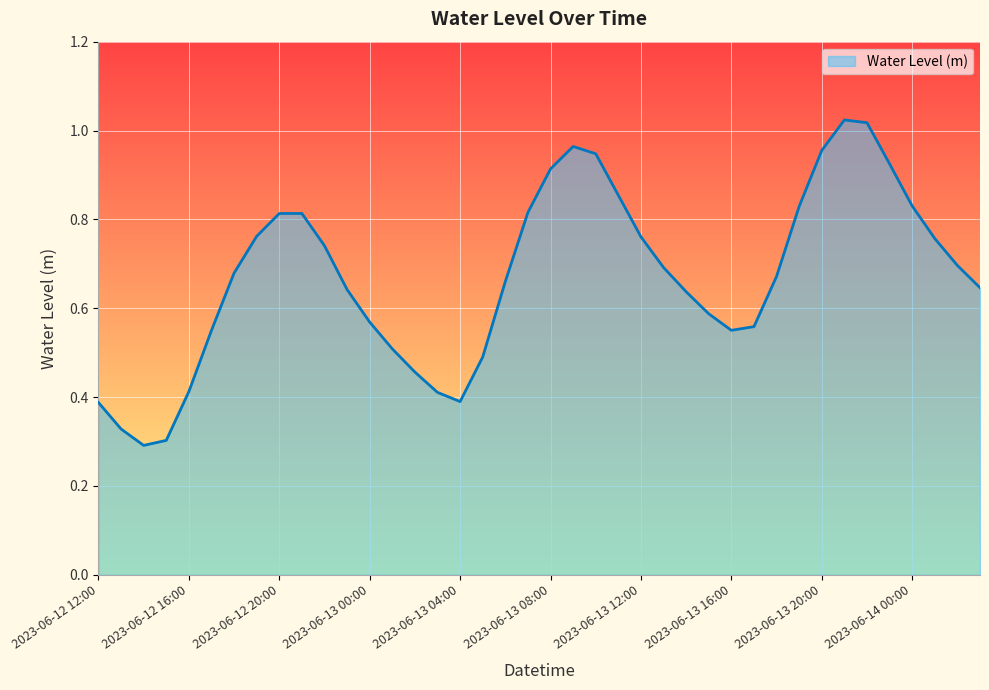

How many lines are shown in the chart?

1